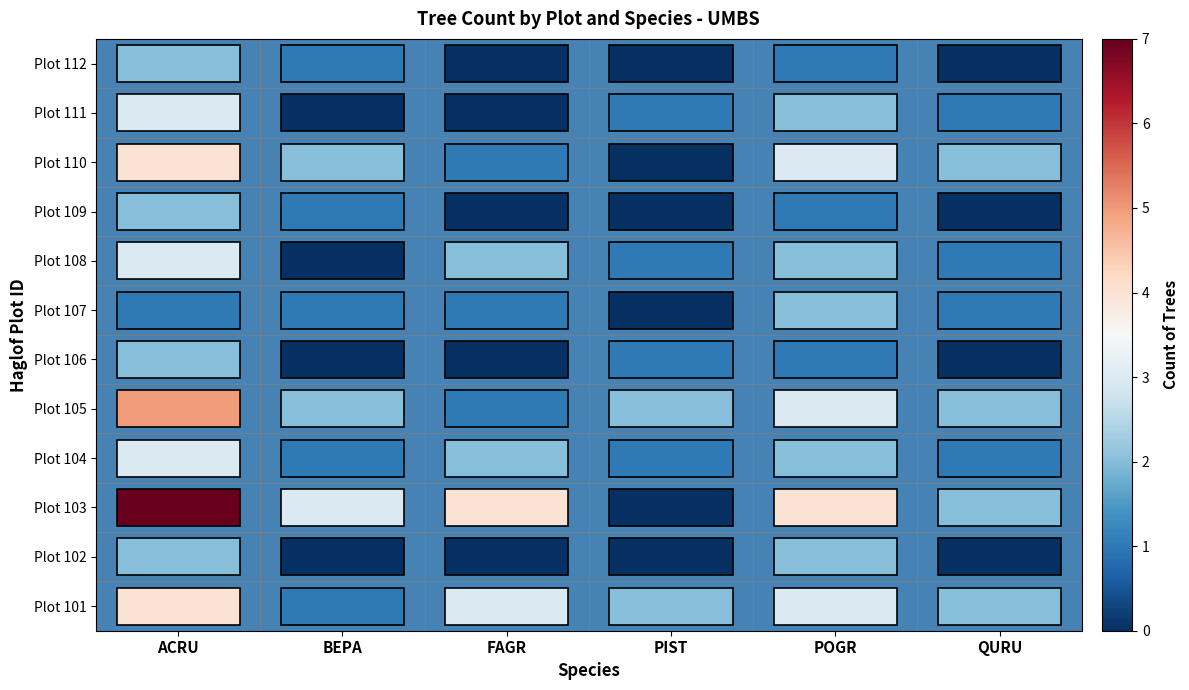

List the series in order of their peak value, lowest first.

PIST, QURU, BEPA, FAGR, POGR, ACRU